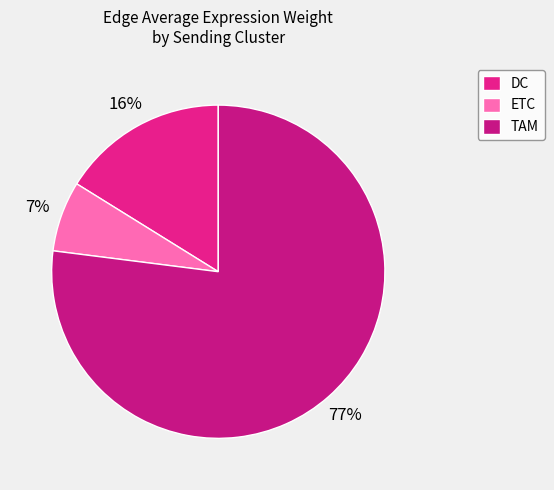

Count the number of slices in the pie.

3